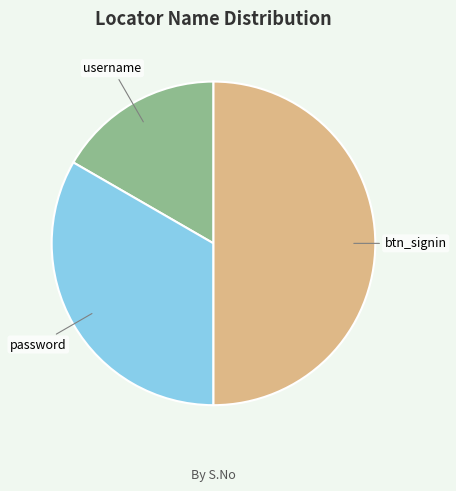

What is the smallest slice in the pie chart?

username